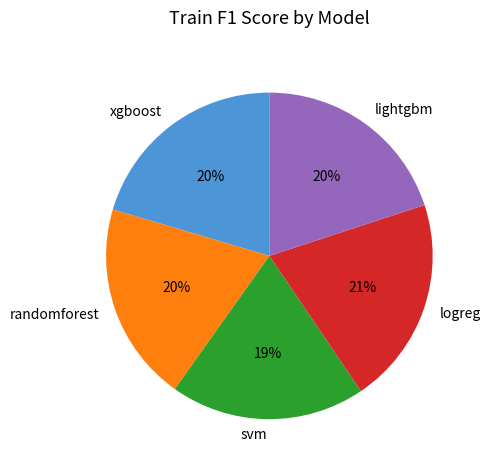

Is the sum of xgboost and svm greater than half?

No